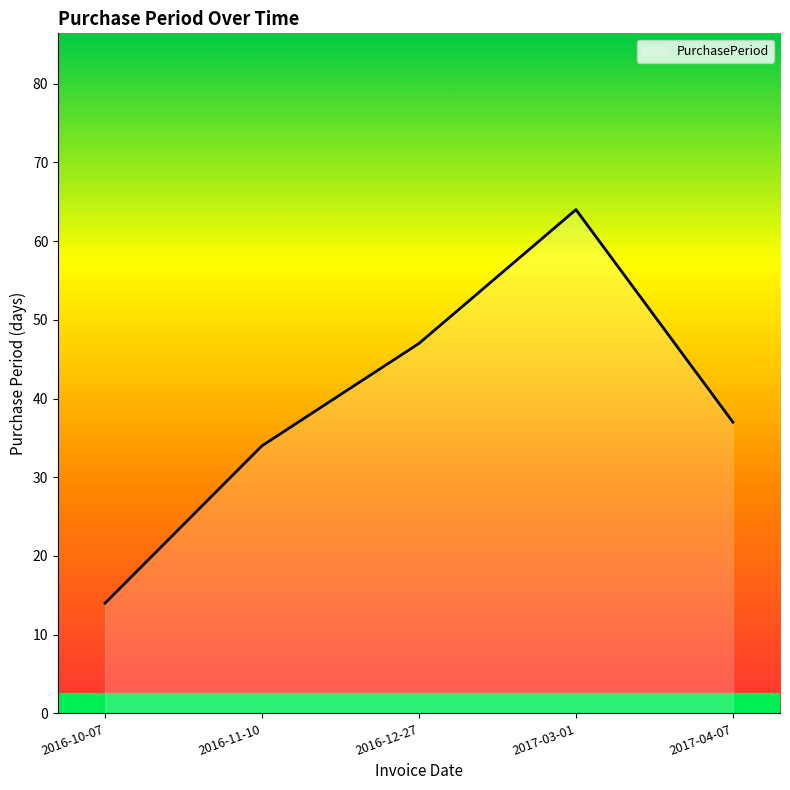

At which category does the data reach its first local peak?

2017-03-01